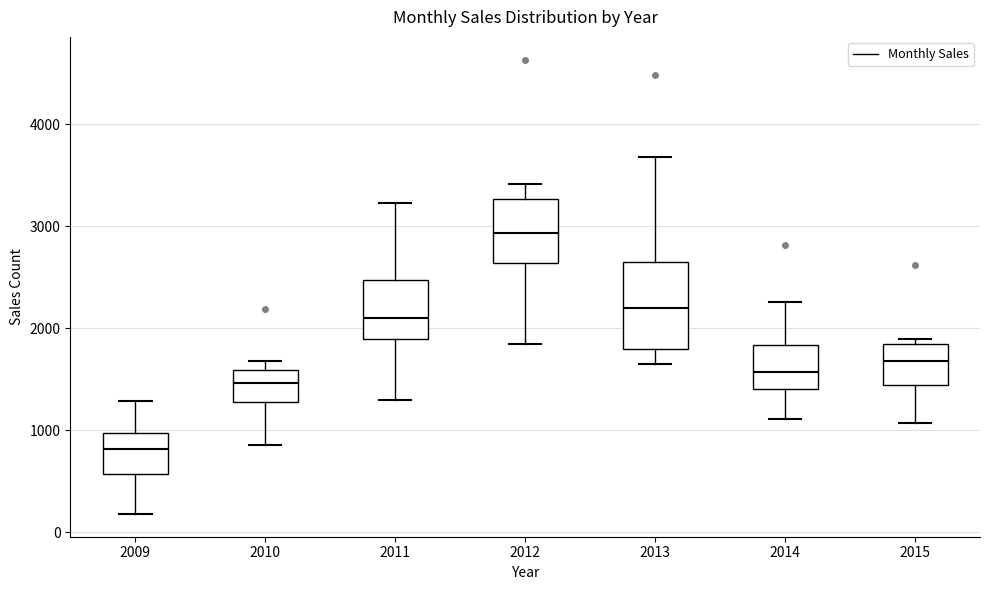

Which box's median line is the lowest?

2009